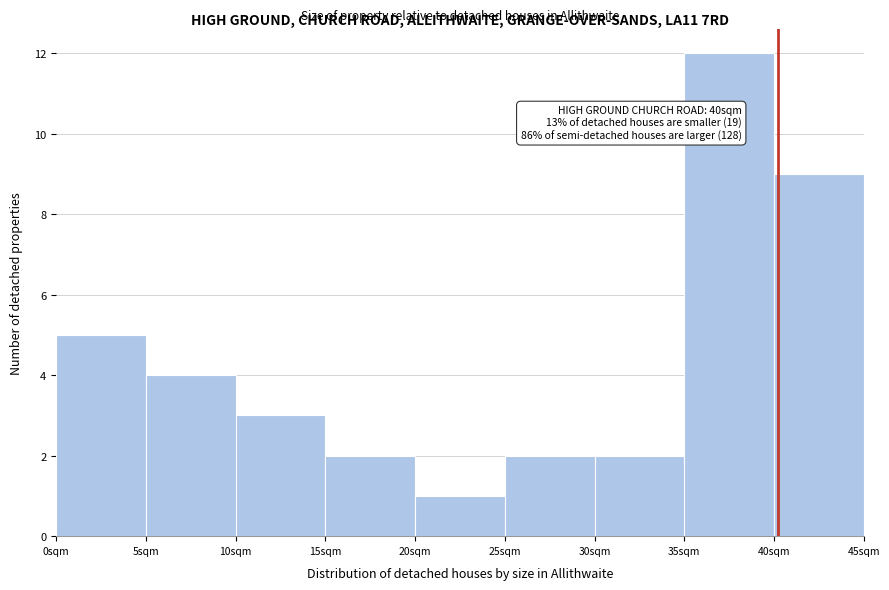

Which range on the x-axis has the tallest bar?

35 to 40